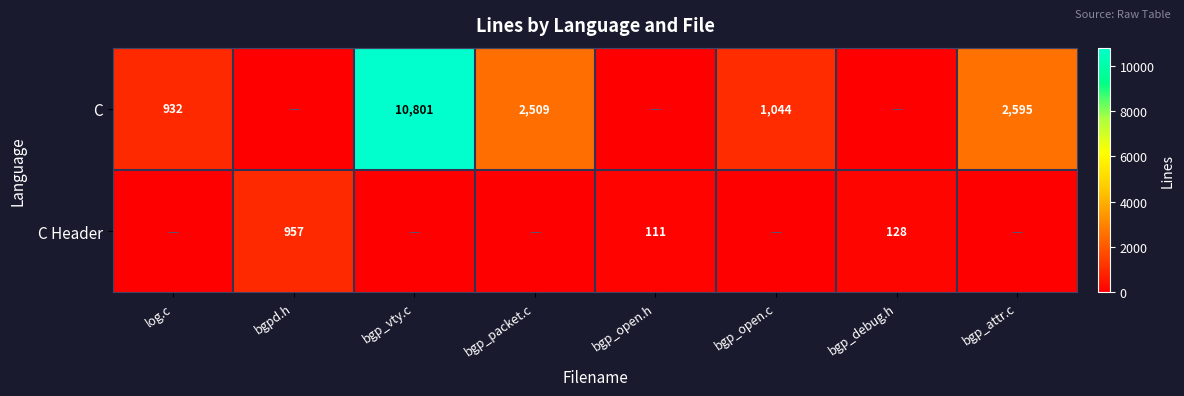

The C Header series shows 63 at bgp_debug.h. True or false?

False